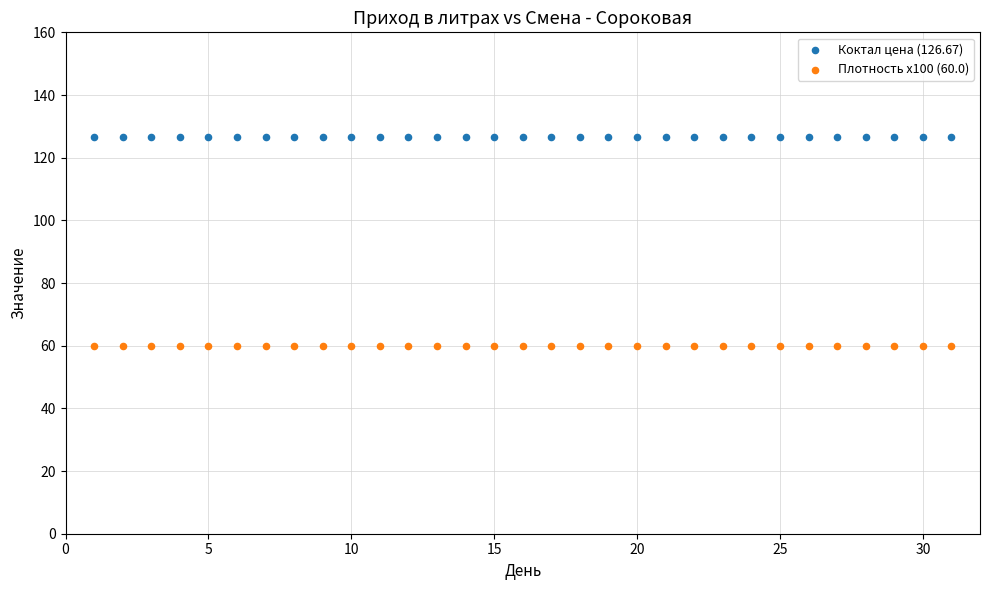

Which series reaches the minimum Y coordinate?

Плотность x100 (60.0)